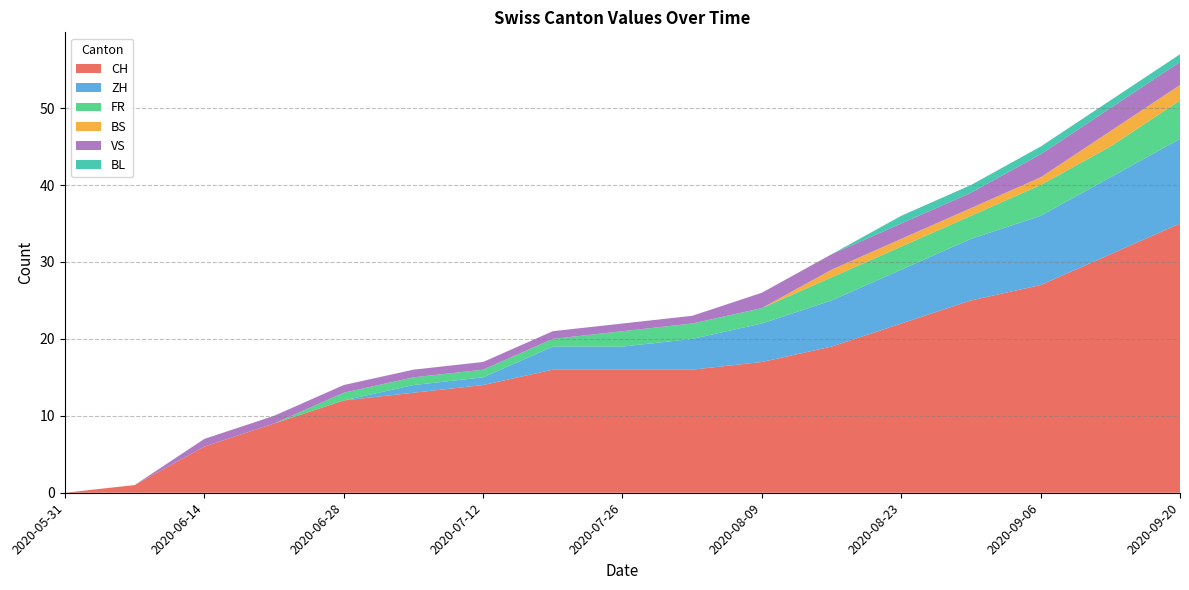

Which category has the highest value in the CH series?

2020-09-20